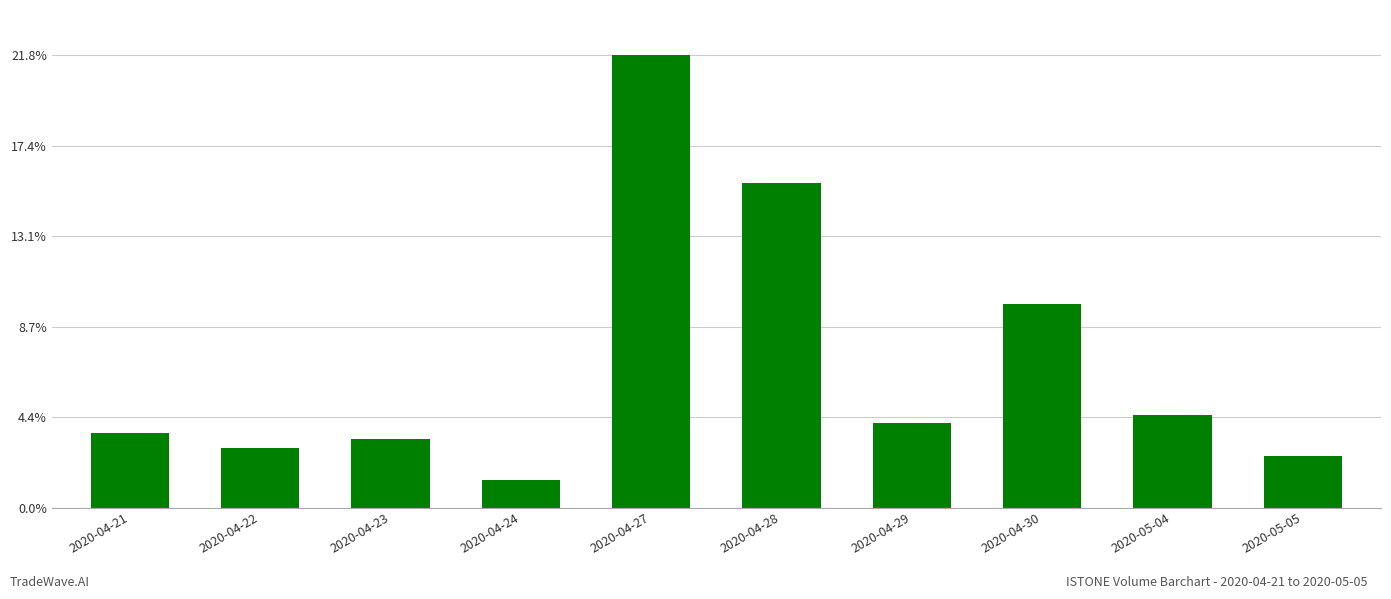

Are the bars horizontal?

No